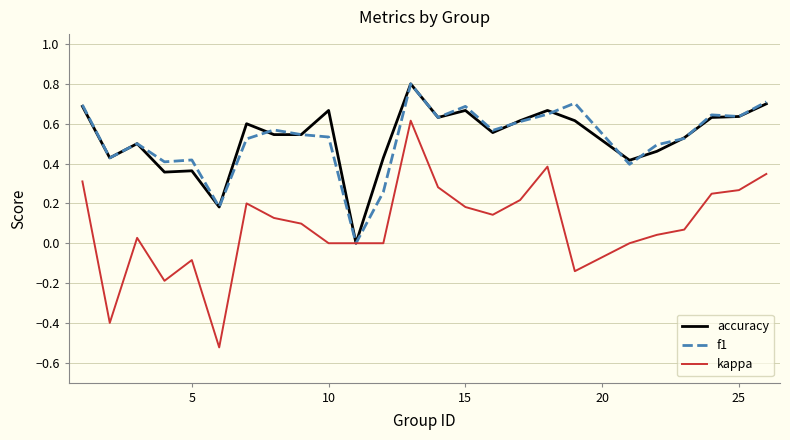

How many f1 values are between 0 and 1?

25